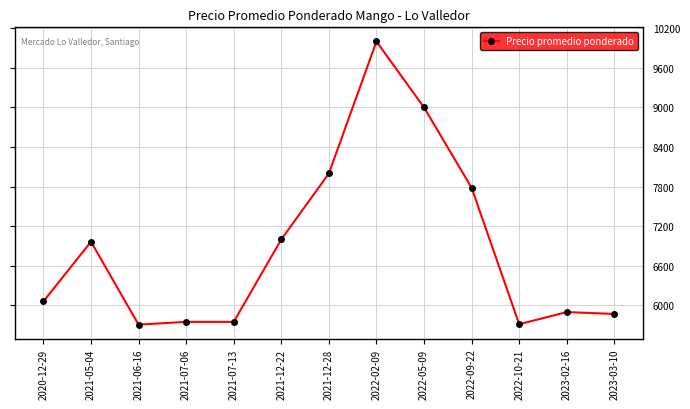

The value at 2020-12-29 is 6059.3. True or false?

True